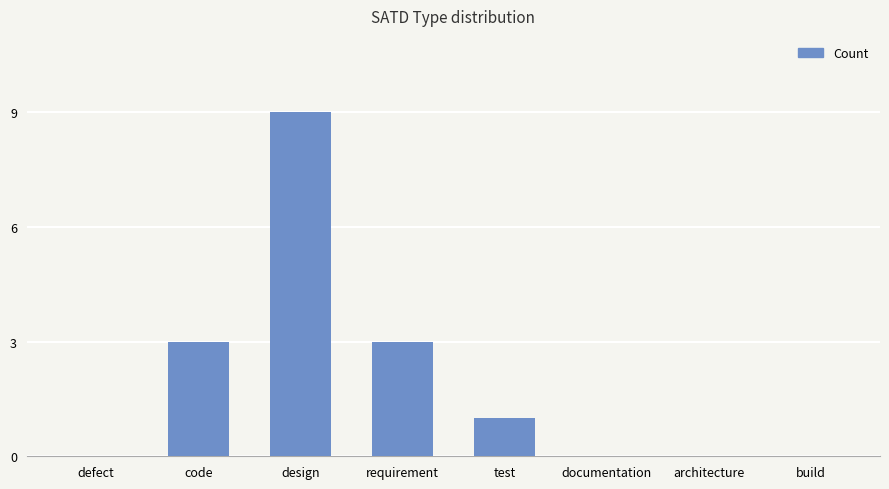

Count the values in the range 0 to 3.

7